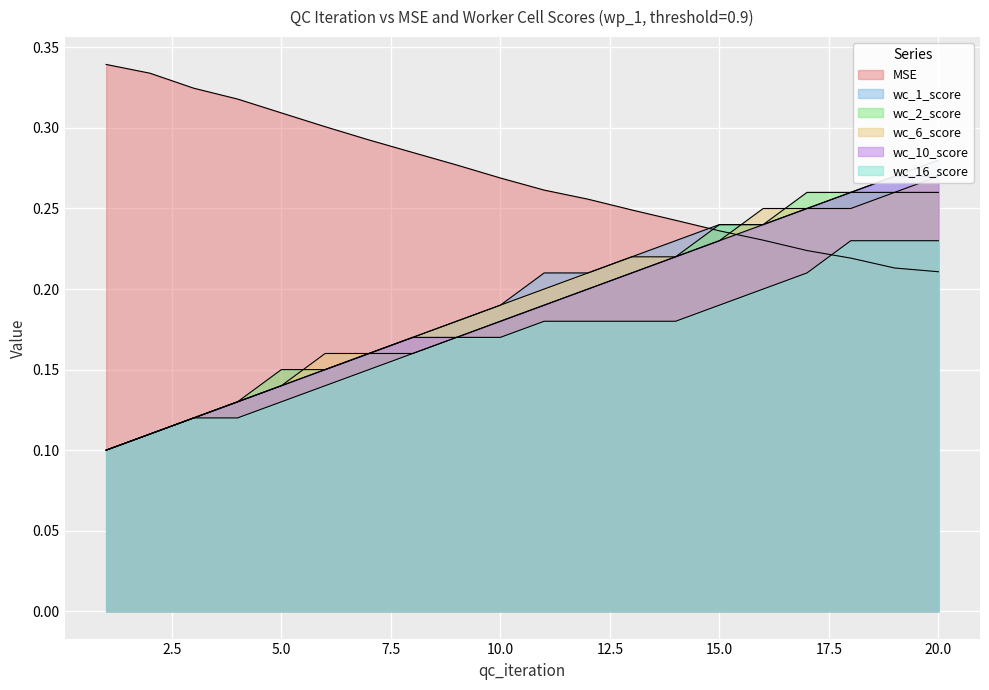

Reading right to left, transcribe all the data shown in this chart.

MSE: 20=0.2	19=0.2	18=0.2	17=0.2	16=0.2	15=0.2	14=0.2	13=0.2	12=0.3	11=0.3	10=0.3	9=0.3	8=0.3	7=0.3	6=0.3	5=0.3	4=0.3	3=0.3	2=0.3	1=0.3
wc_1_score: 20=0.3	19=0.3	18=0.3	17=0.3	16=0.2	15=0.2	14=0.2	13=0.2	12=0.2	11=0.2	10=0.2	9=0.2	8=0.2	7=0.2	6=0.1	5=0.1	4=0.1	3=0.1	2=0.1	1=0.1
wc_2_score: 20=0.3	19=0.3	18=0.3	17=0.3	16=0.2	15=0.2	14=0.2	13=0.2	12=0.2	11=0.2	10=0.2	9=0.2	8=0.2	7=0.2	6=0.1	5=0.1	4=0.1	3=0.1	2=0.1	1=0.1
wc_6_score: 20=0.3	19=0.3	18=0.3	17=0.3	16=0.3	15=0.2	14=0.2	13=0.2	12=0.2	11=0.2	10=0.2	9=0.2	8=0.2	7=0.2	6=0.2	5=0.1	4=0.1	3=0.1	2=0.1	1=0.1
wc_10_score: 20=0.3	19=0.3	18=0.3	17=0.3	16=0.2	15=0.2	14=0.2	13=0.2	12=0.2	11=0.2	10=0.2	9=0.2	8=0.2	7=0.2	6=0.1	5=0.1	4=0.1	3=0.1	2=0.1	1=0.1
wc_16_score: 20=0.2	19=0.2	18=0.2	17=0.2	16=0.2	15=0.2	14=0.2	13=0.2	12=0.2	11=0.2	10=0.2	9=0.2	8=0.2	7=0.1	6=0.1	5=0.1	4=0.1	3=0.1	2=0.1	1=0.1